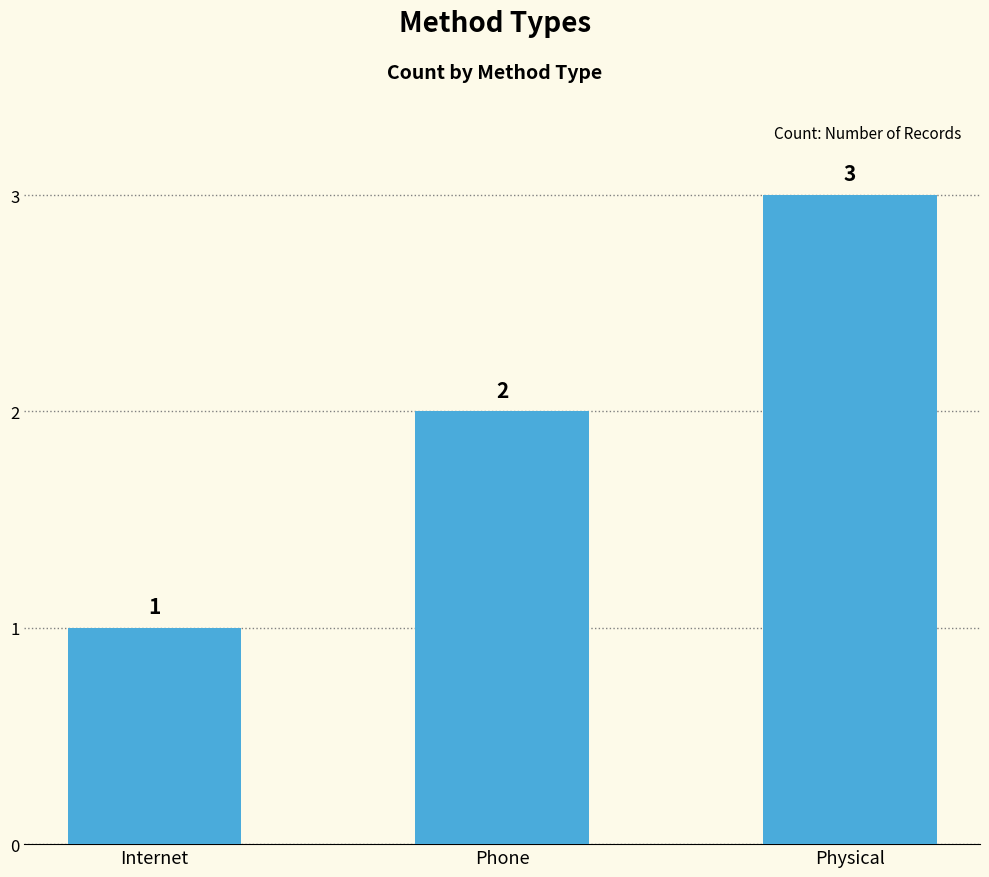

Reading left to right, what are all the values shown in this chart?

1	2	3